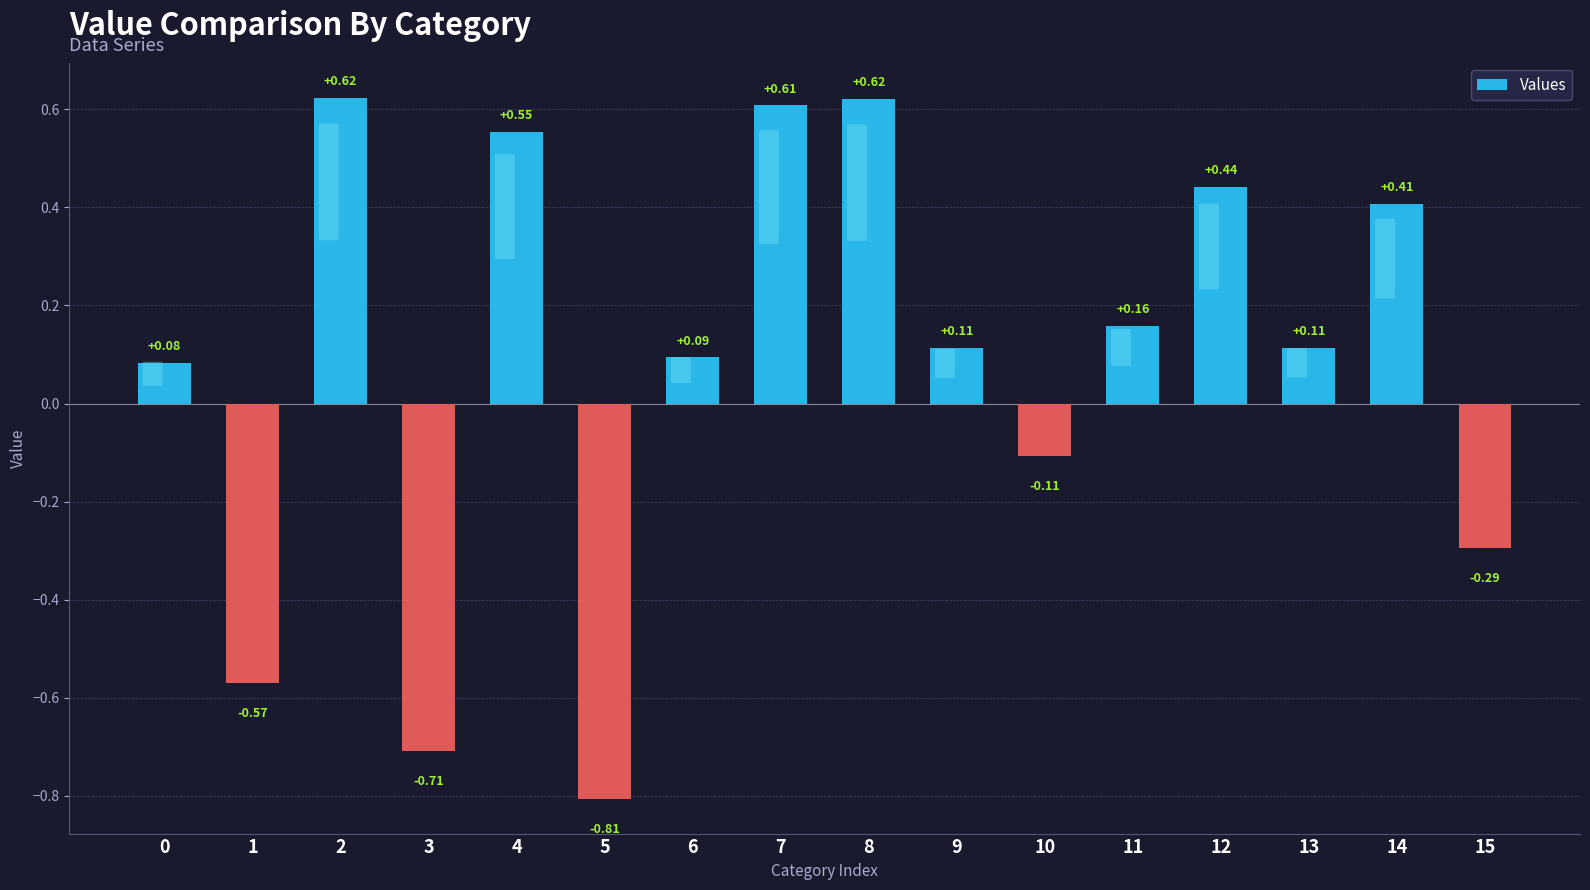

Which has a higher value, 8 or 4?

8